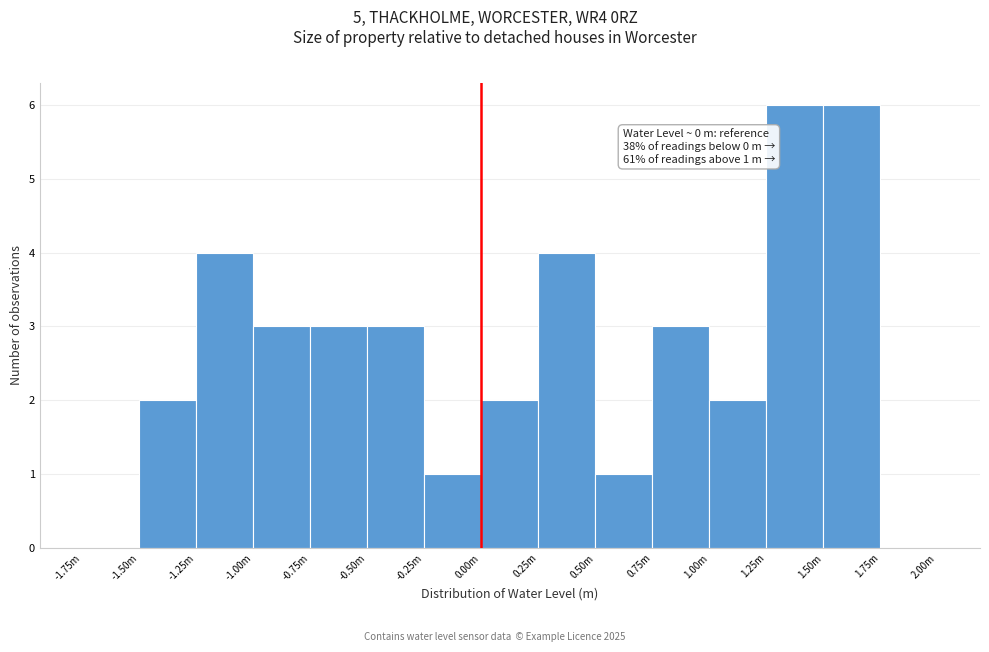

Reading left to right, what are all the values shown in this chart?

-1.75m=0	-1.50m=2	-1.25m=4	-1.00m=3	-0.75m=3	-0.50m=3	-0.25m=1	0.00m=2	0.25m=4	0.50m=1	0.75m=3	1.00m=2	1.25m=6	1.50m=6	1.75m=0